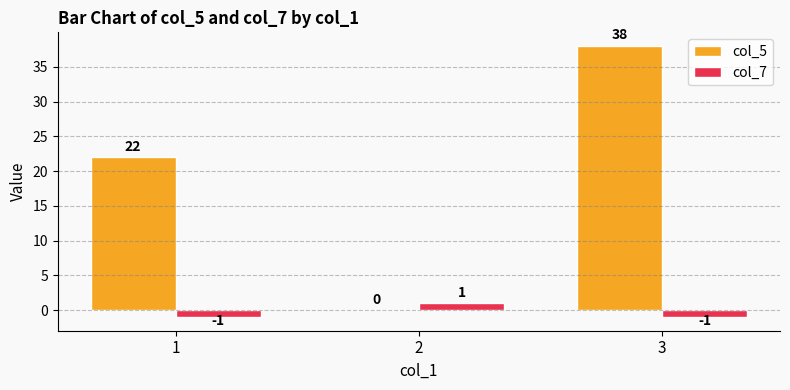

Which category has the highest value in the col_5 series?

3